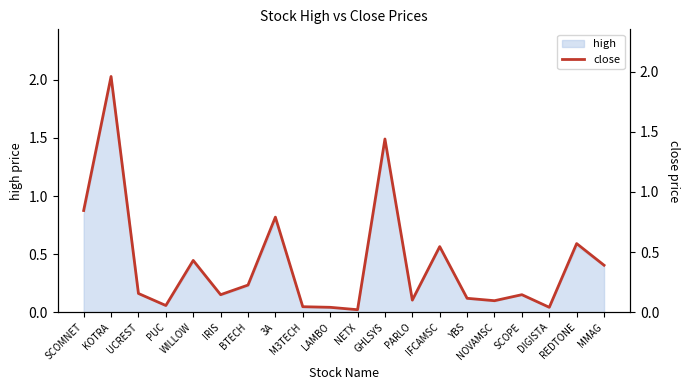

Rank the categories by value from highest to lowest.

KOTRA, GHLSYS, SCOMNET, 3A, REDTONE, IFCAMSC, WILLOW, MMAG, BTECH, UCREST, IRIS, SCOPE, YBS, PARLO, NOVAMSC, PUC, M3TECH, LAMBO, DIGISTA, NETX